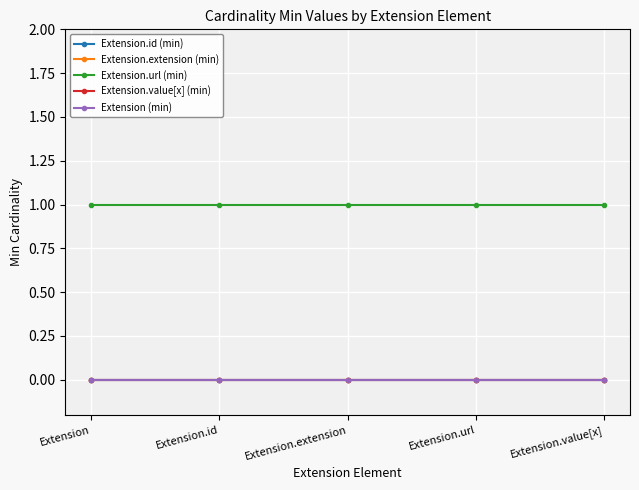

Does the chart have visible grid lines?

Yes